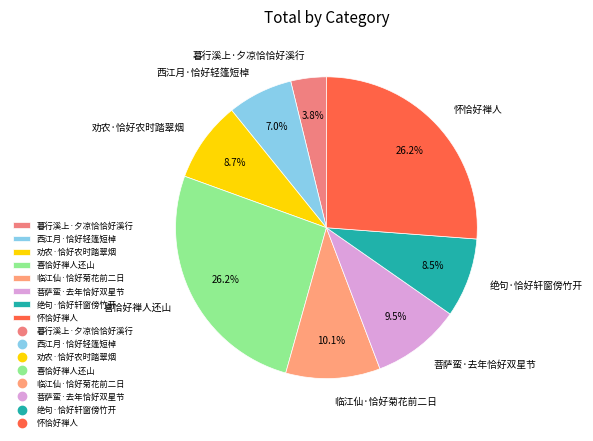

To the nearest percent, what percentage of the pie is 临江仙·恰好菊花前二日?

10%